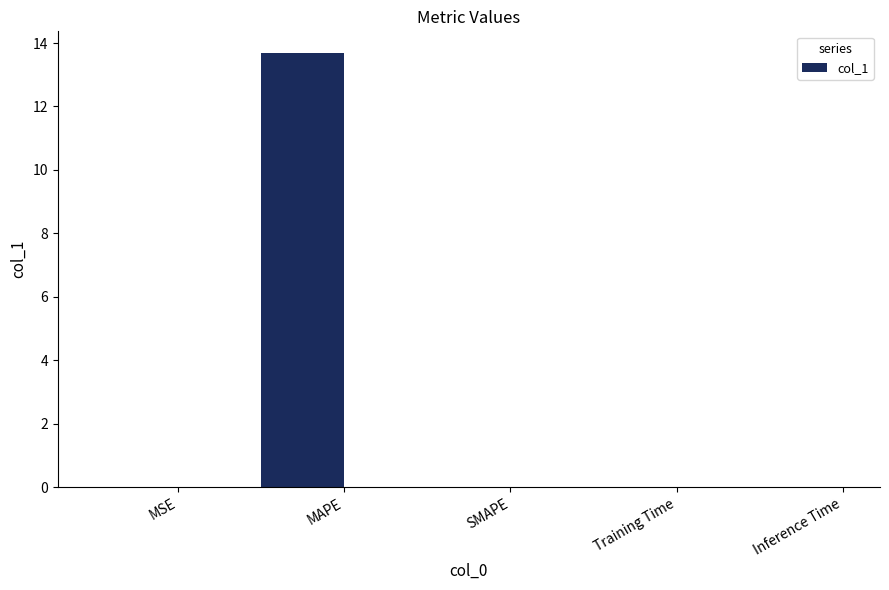

Between MAPE and SMAPE, which is larger?

MAPE